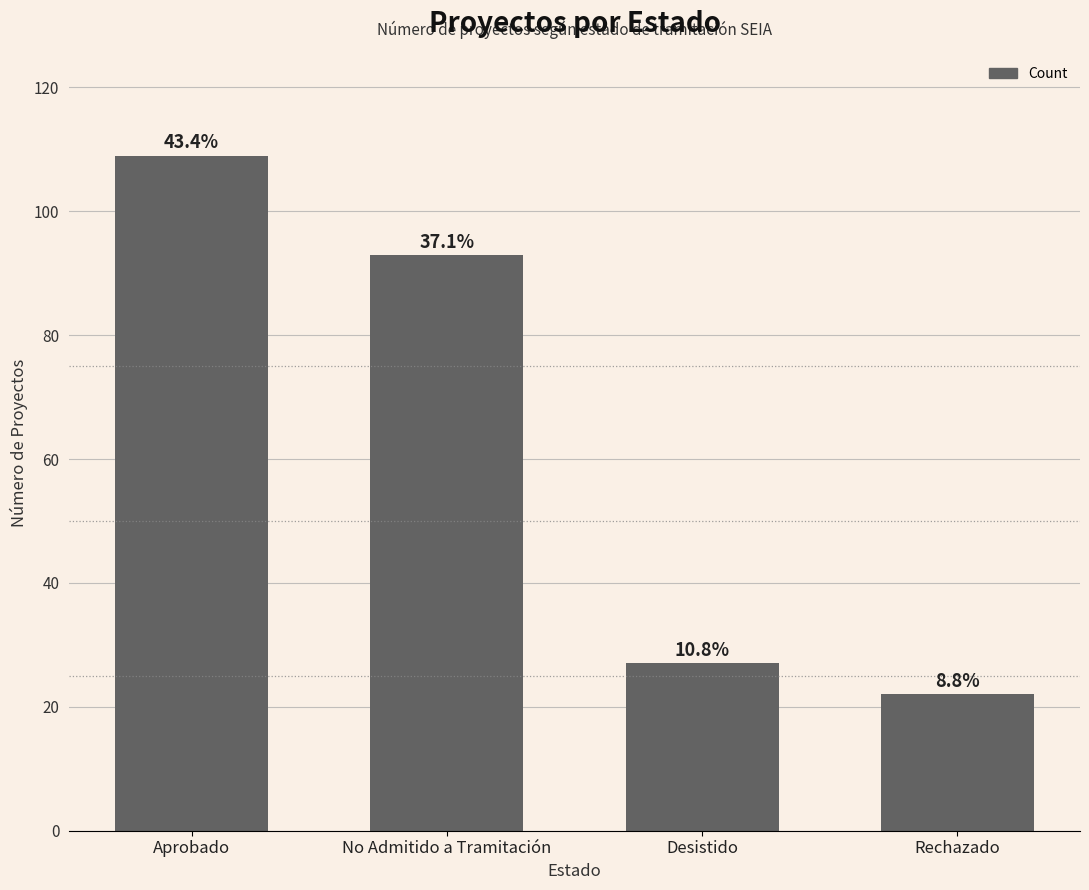

What is the minimum value shown in the chart?

22